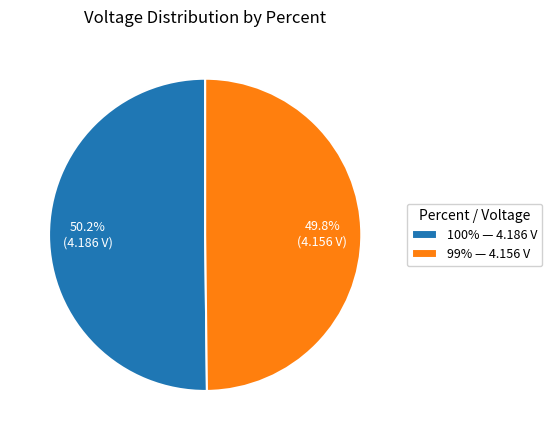

What percentage is the 100% slice, to the nearest percent?

50%